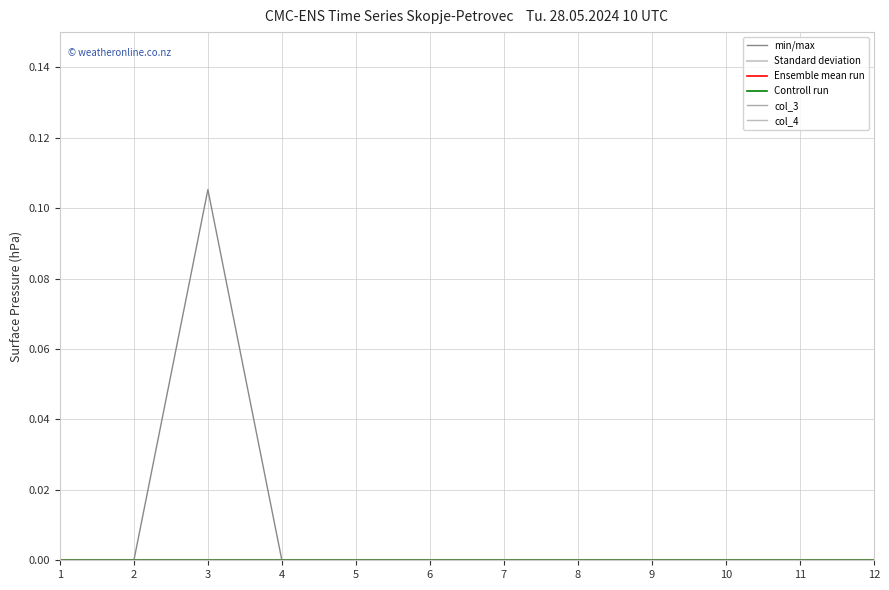

Does the chart have visible grid lines?

Yes